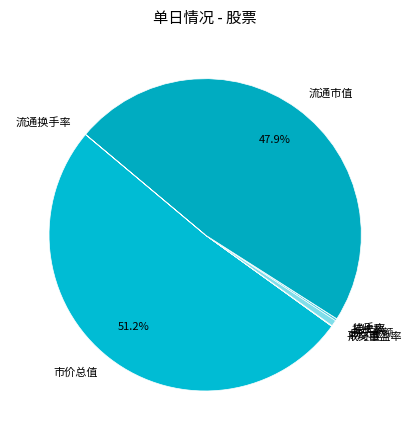

Which category has the biggest portion of the pie?

市价总值